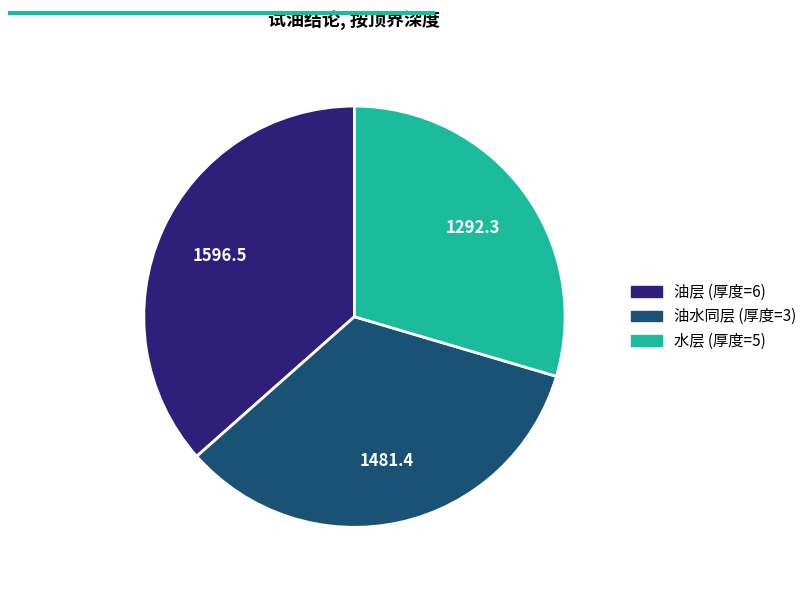

Do 油水同层 (厚度=3) and 油层 (厚度=6) together represent more than half of the pie?

Yes